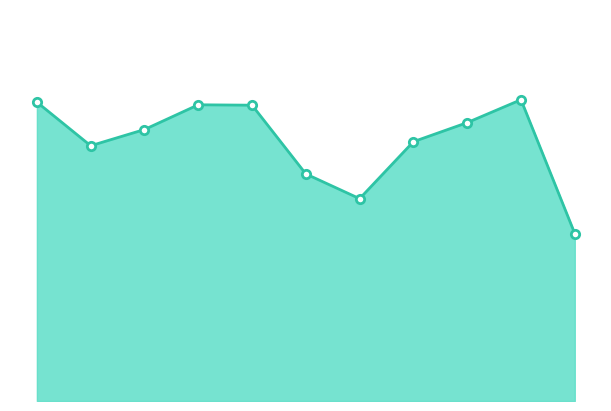

How many lines are shown in the chart?

1